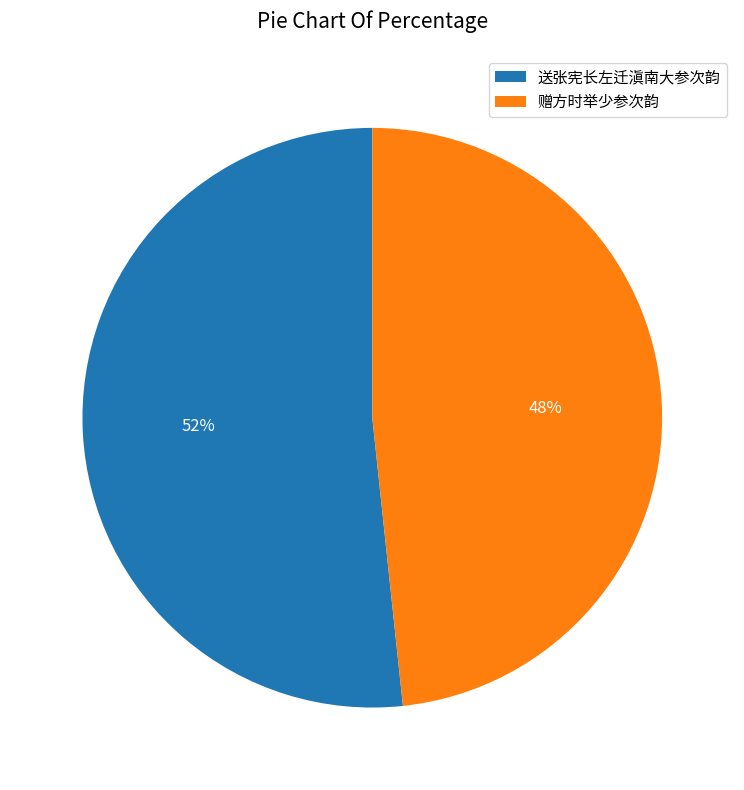

Which slice is the largest?

送张宪长左迁滇南大参次韵